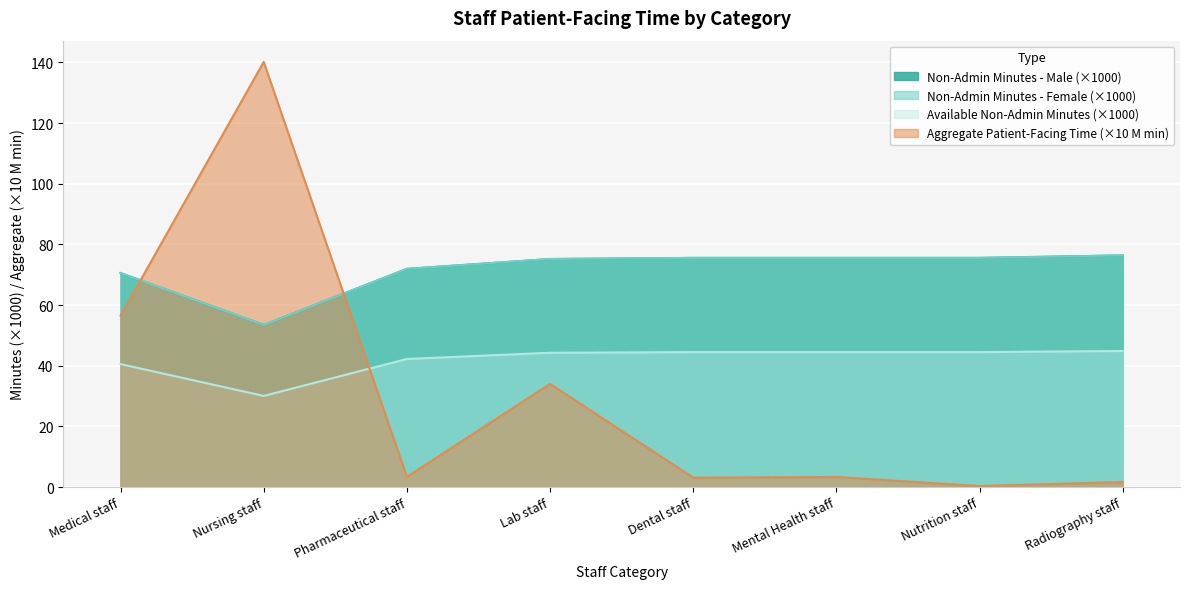

Reading left to right, what are all the values shown in this chart?

Total Non-Admin Minutes per Year - male: Medical staff=70.6	Nursing staff=53.5	Pharmaceutical staff=71.9	Lab staff=75.2	Dental staff=75.6	Mental Health staff=75.6	Nutrition staff=75.6	Radiography staff=76.4
Total Non-Admin Minutes per Year - female: Medical staff=70.6	Nursing staff=53.5	Pharmaceutical staff=71.9	Lab staff=75.2	Dental staff=75.6	Mental Health staff=75.6	Nutrition staff=75.6	Radiography staff=76.4
Total Available Non-Admin Minutes per Year: Medical staff=40.6	Nursing staff=30.1	Pharmaceutical staff=42.2	Lab staff=44.3	Dental staff=44.5	Mental Health staff=44.5	Nutrition staff=44.5	Radiography staff=44.9
Aggregate patient-facing time: Medical staff=56.5	Nursing staff=140.2	Pharmaceutical staff=3.4	Lab staff=34.0	Dental staff=3.1	Mental Health staff=3.3	Nutrition staff=0.3	Radiography staff=1.7